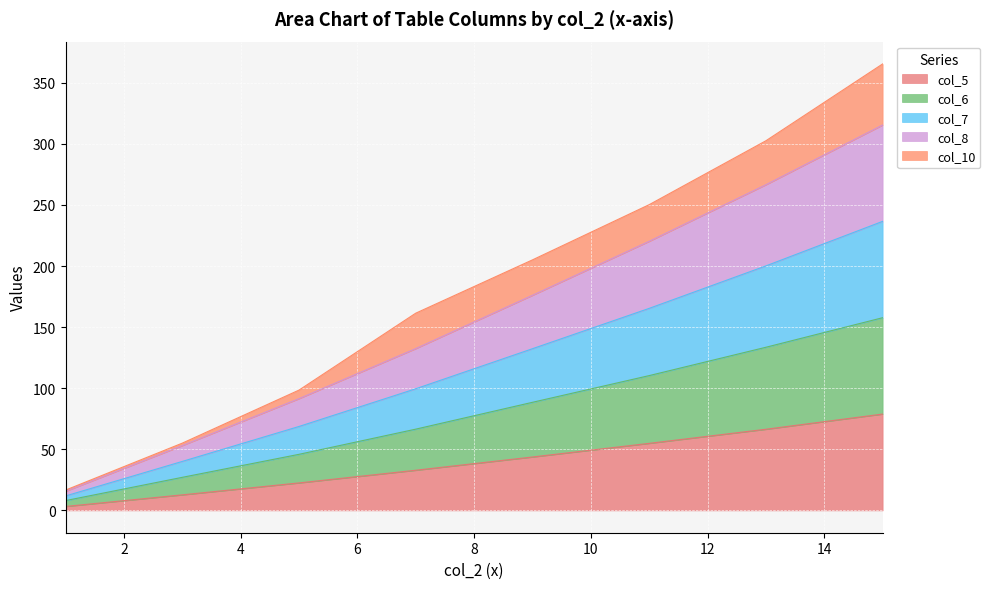

True or false: col_2 has a value of 49.0 at 7.

False